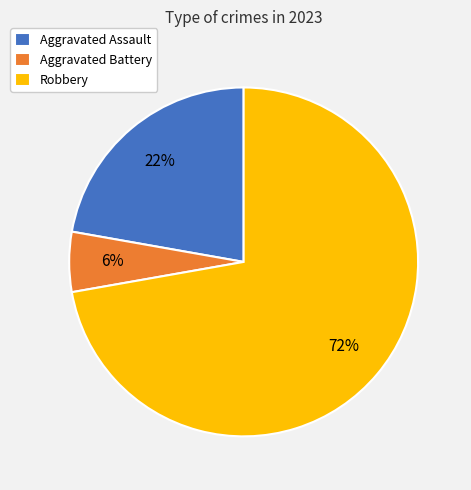

Is there any slice that represents more than half of the pie?

Yes